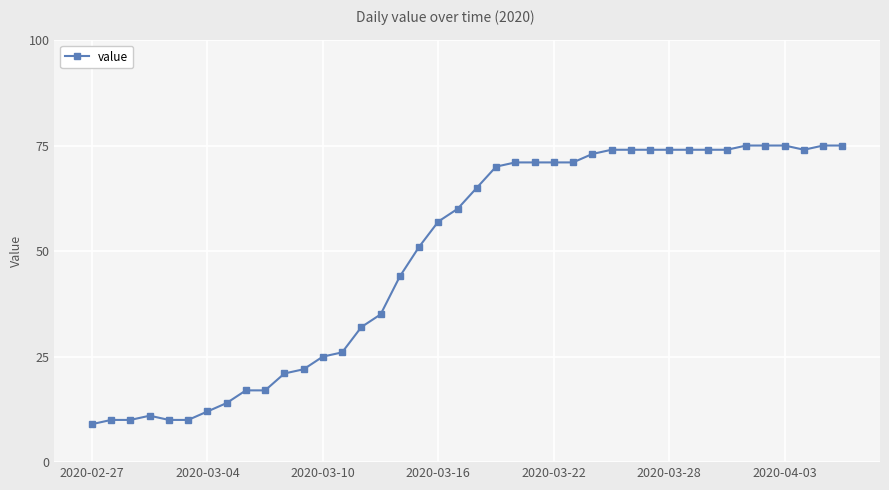

What is the sum of all values?

1952